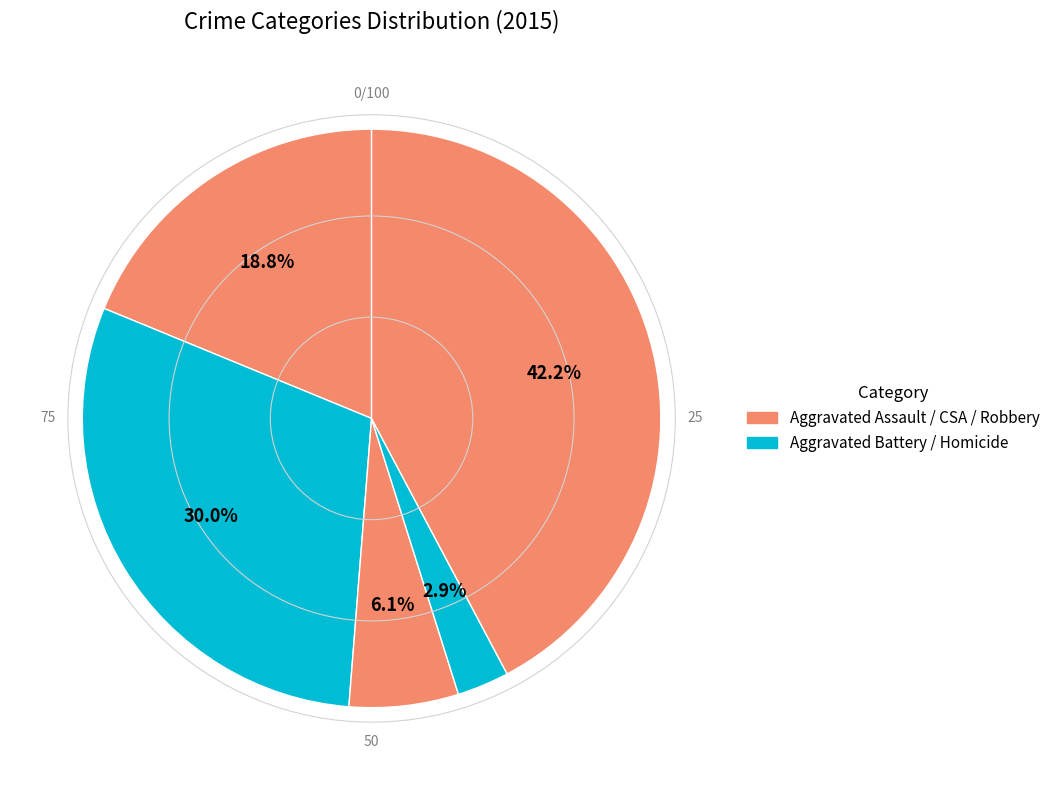

How many slices are in this pie chart?

5